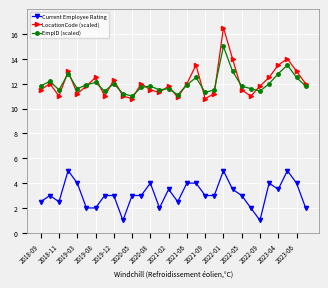

True or false: LocationCode (scaled) has more than 2 interior local peaks.

True